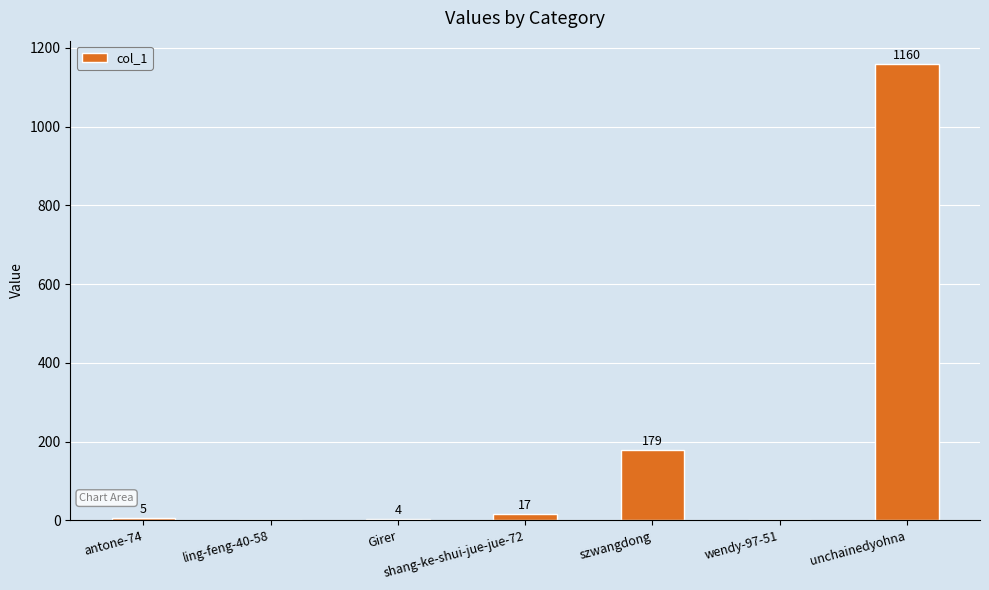

What is the change in value from antone-74 to shang-ke-shui-jue-jue-72?

+12